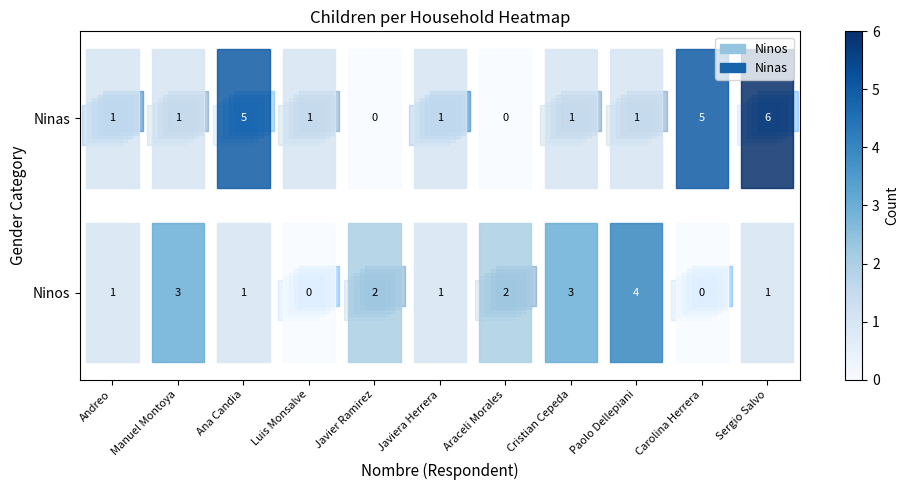

Count the Ninos values in the range 1 to 3.

8